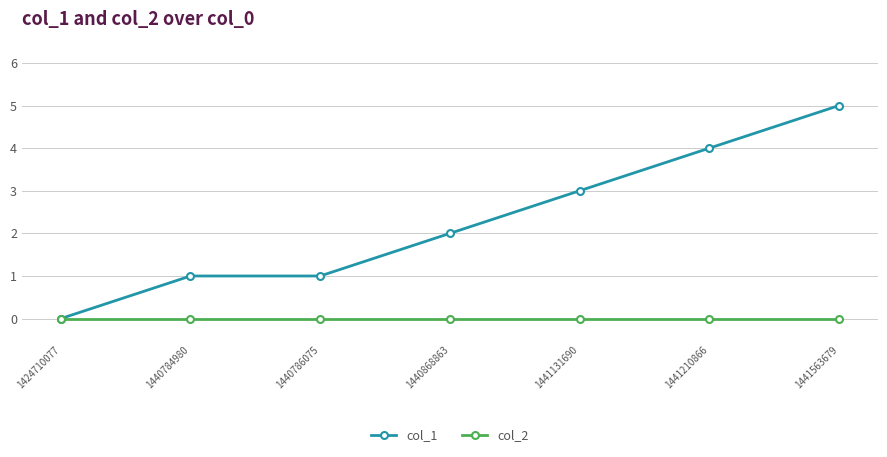

Rank the series by their maximum value, from lowest to highest.

col_2, col_1